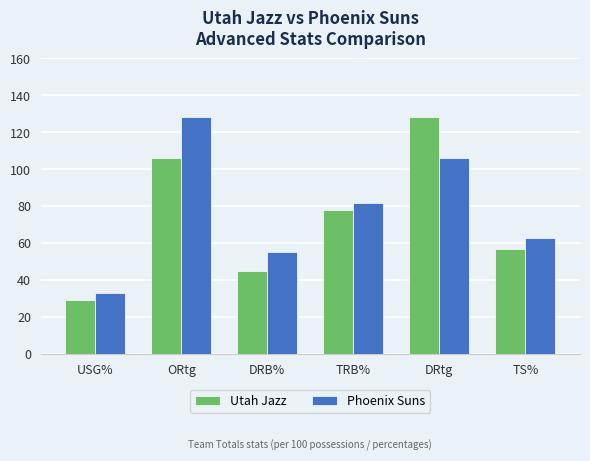

How many data points in Phoenix Suns are above 81?

3